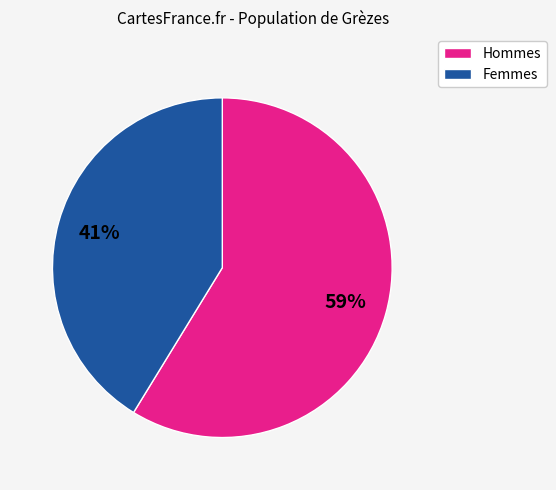

To the nearest percent, what is the difference between the largest and smallest slice percentages?

18%